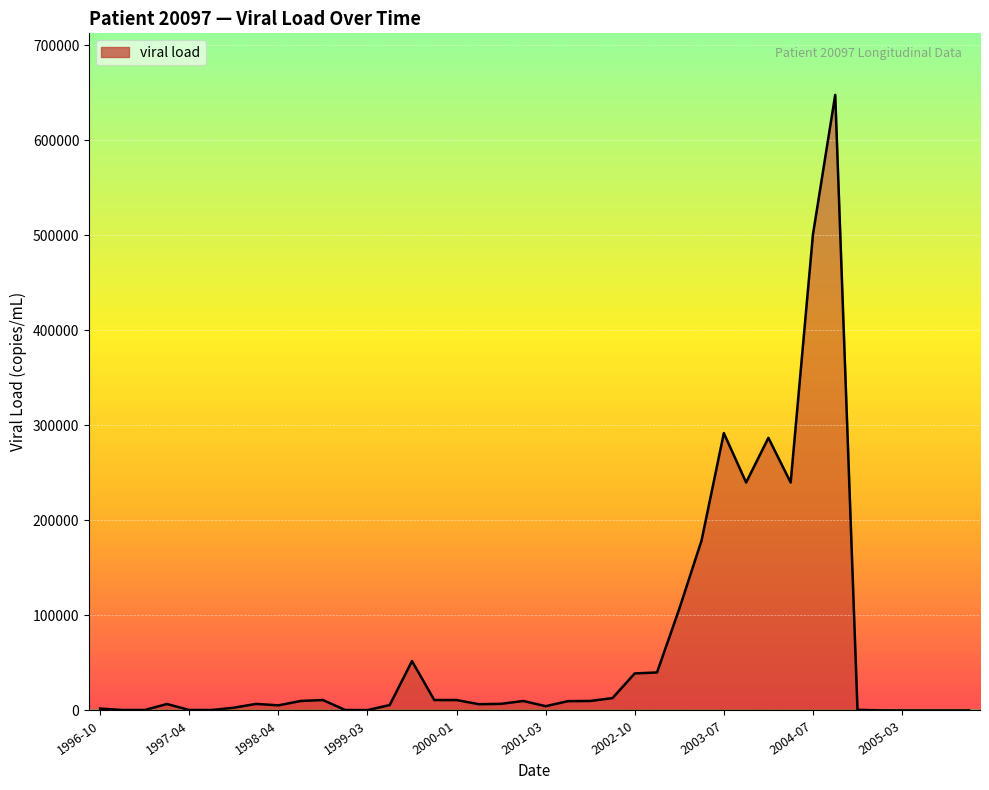

Does the chart display data point markers on the line(s)?

No